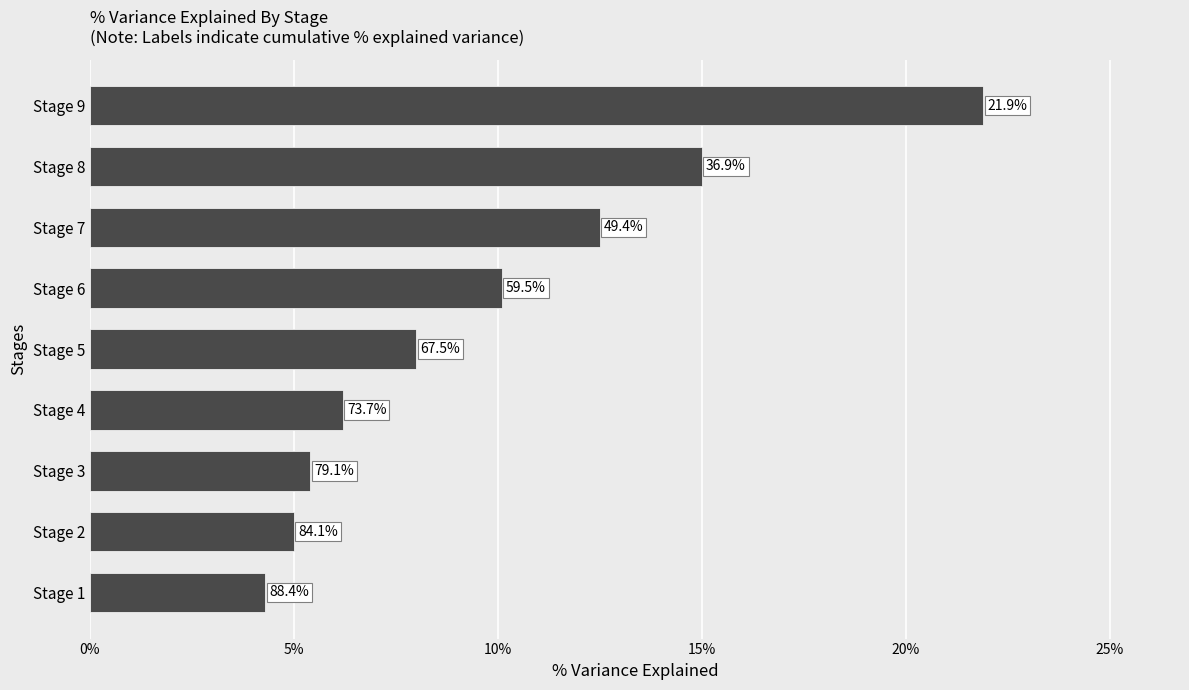

Does the chart contain stacked bars?

No